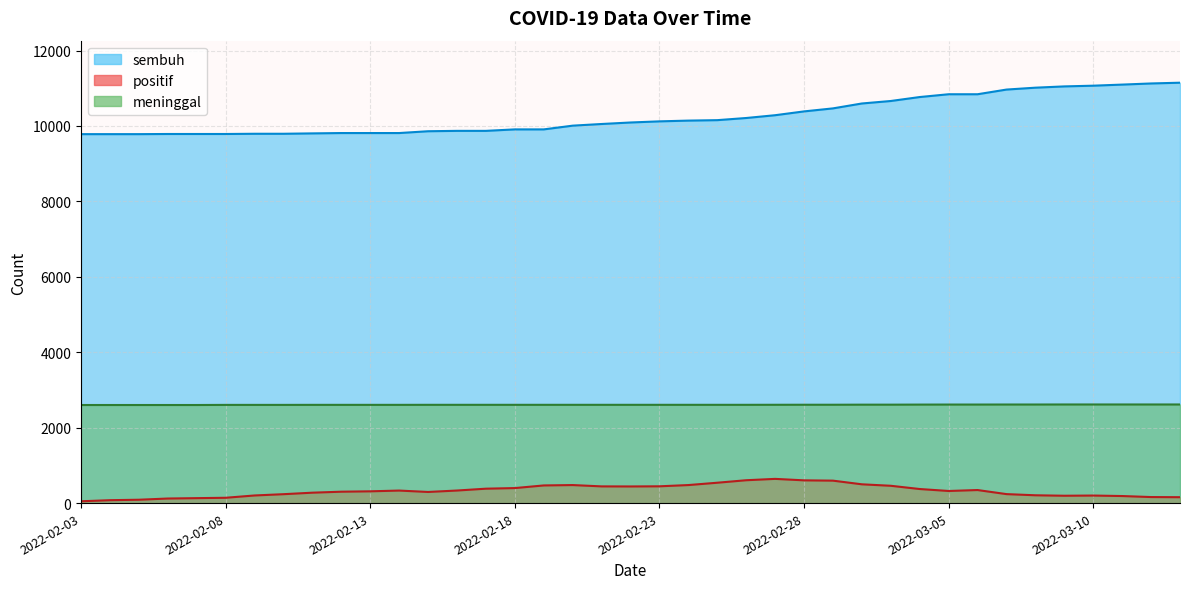

True or false: meninggal has a value of 2610 at 2022-03-03.

True